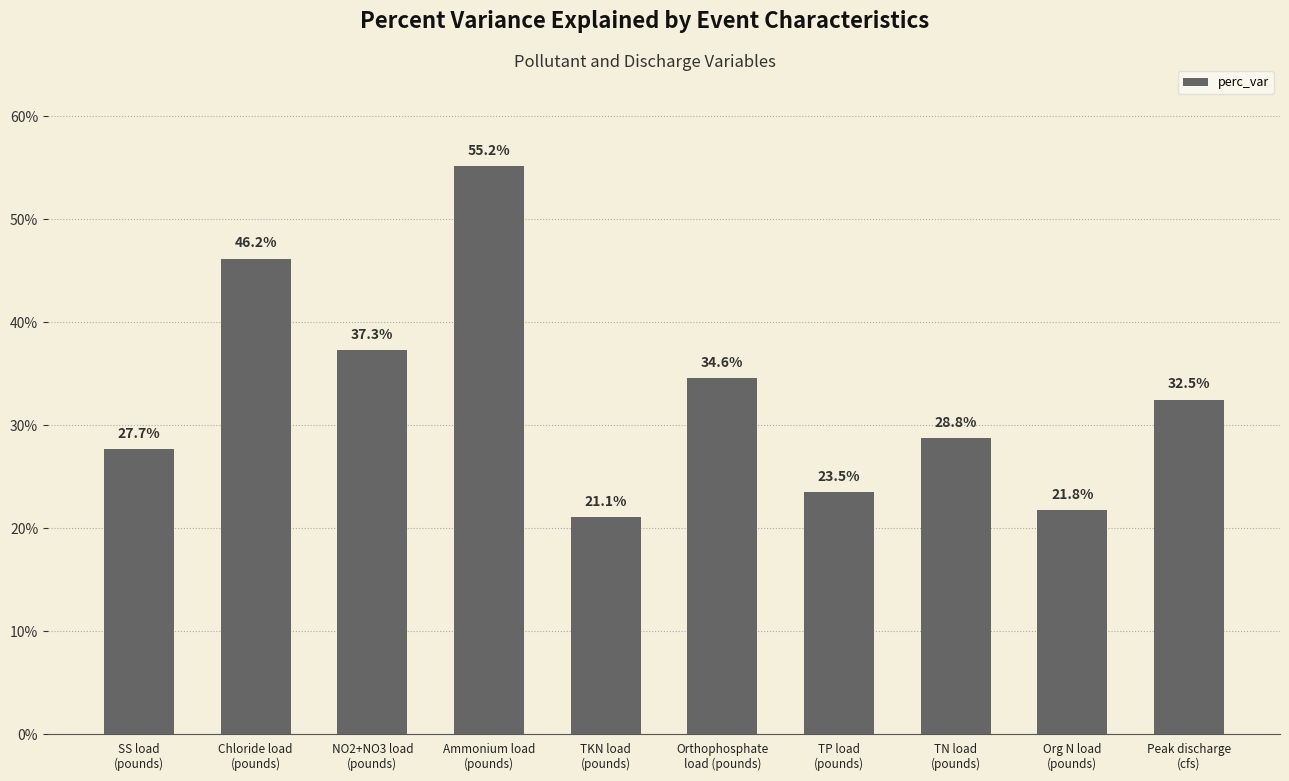

What is the change in value from TKN load
(pounds) to Peak discharge
(cfs)?

+11.4